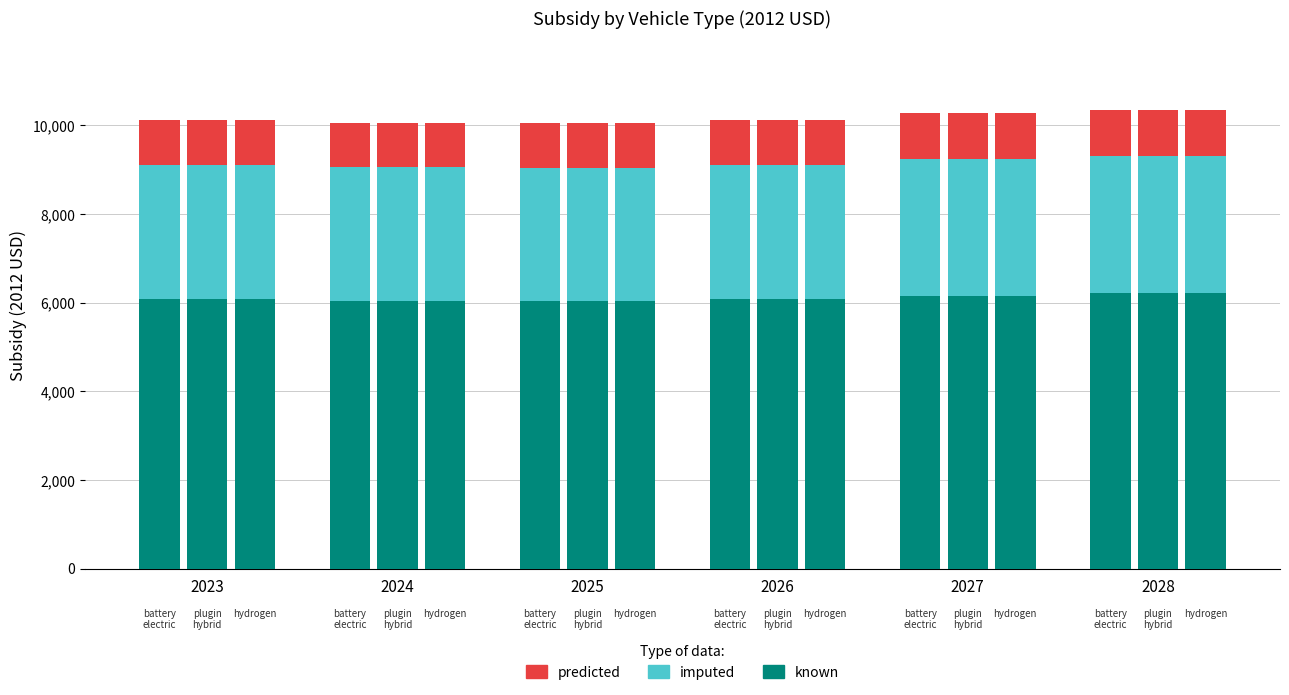

List the series in order of their overall mean, highest first.

known, imputed, predicted